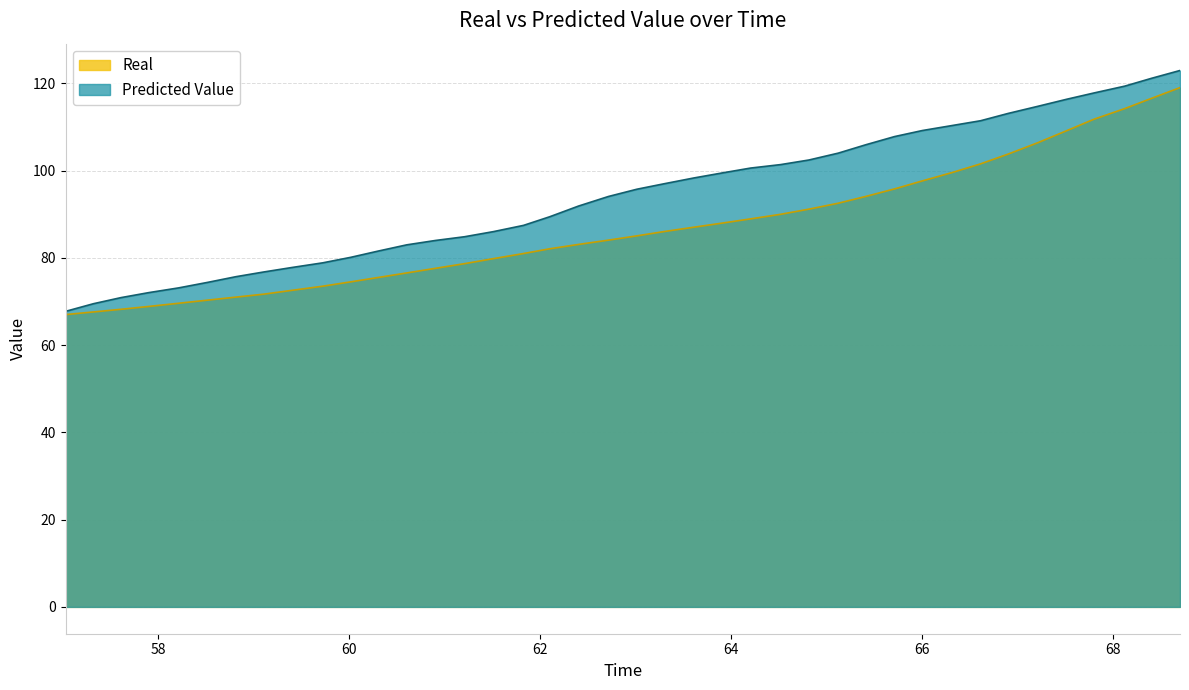

Which series has the widest spread of values?

Predicted Value